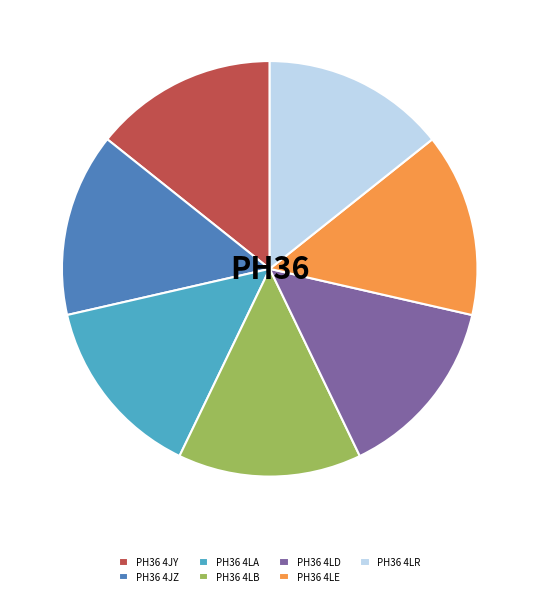

Is there any slice that represents more than half of the pie?

No